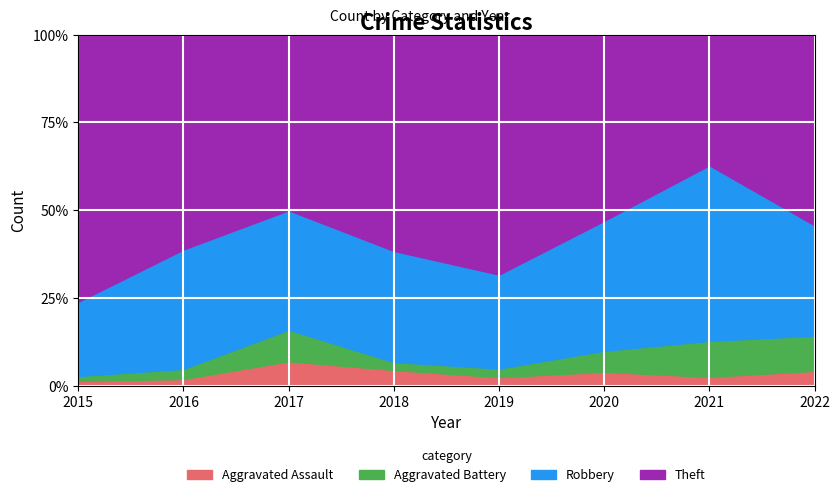

Reading right to left, extract all data points from this chart.

Aggravated Assault: 3	2	4	5	8	7	2	1
Aggravated Battery: 7	8	6	5	4	9	3	1
Robbery: 22	39	37	54	56	34	35	15
Theft: 38	29	53	138	109	50	63	54